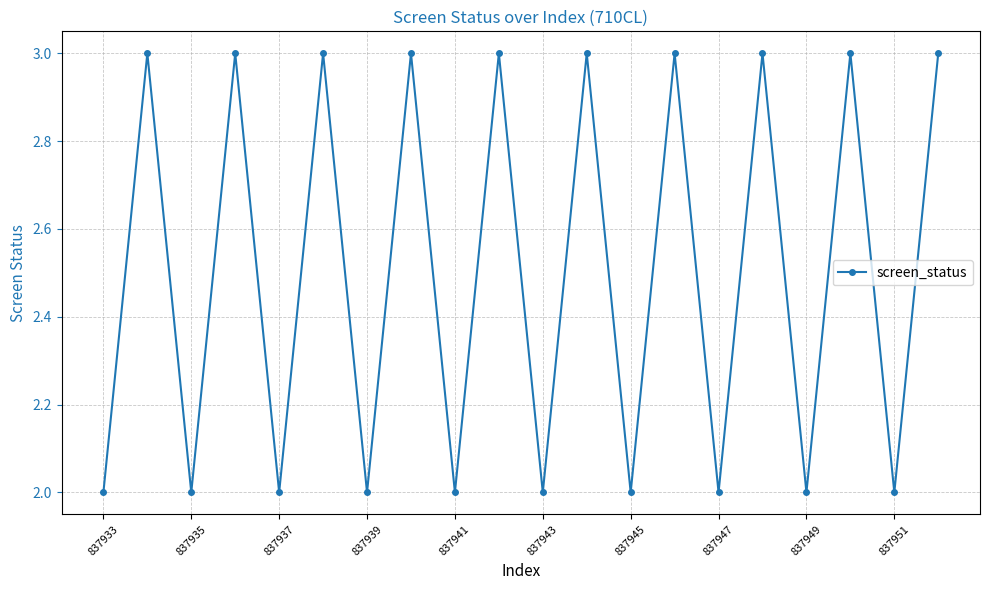

What is the greatest value displayed?

3